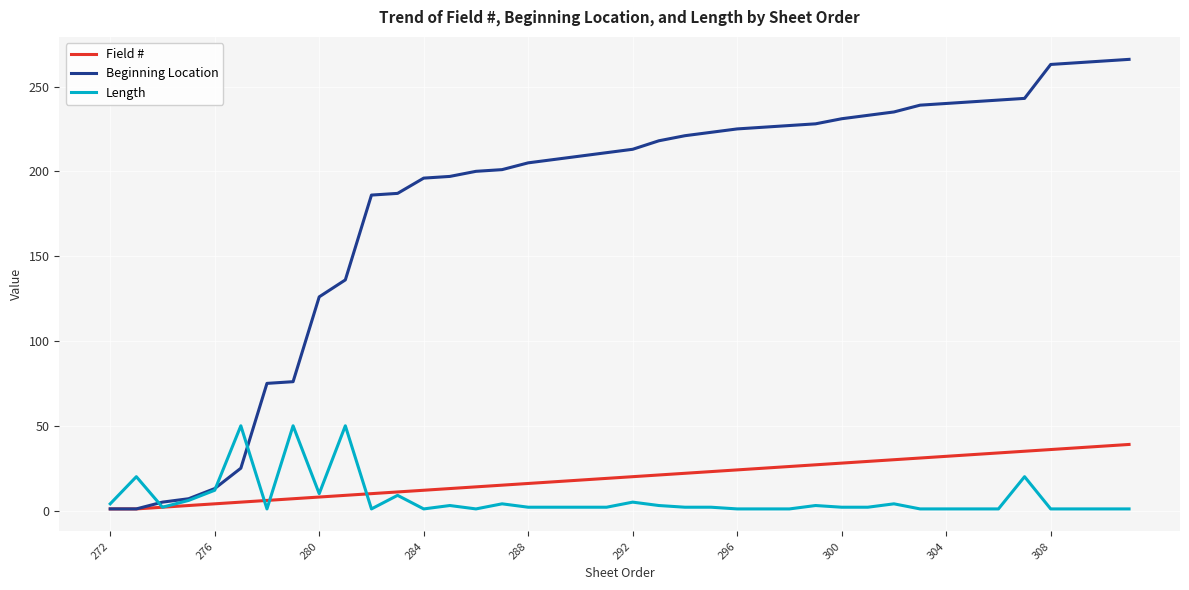

What is the highest value of the Field # series?

39